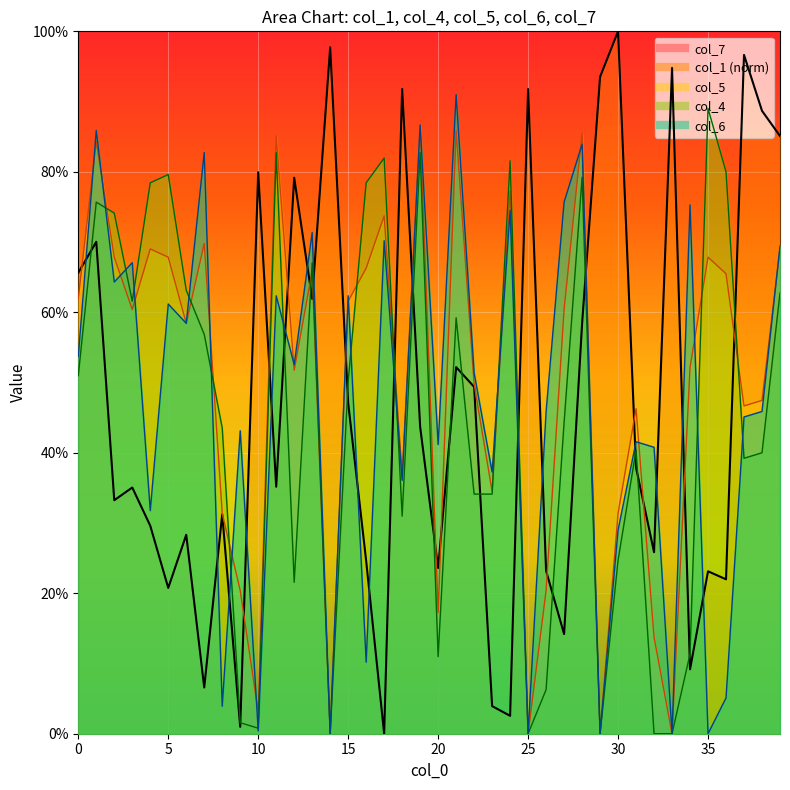

The col_5 series shows 0.3 at 23. True or false?

True